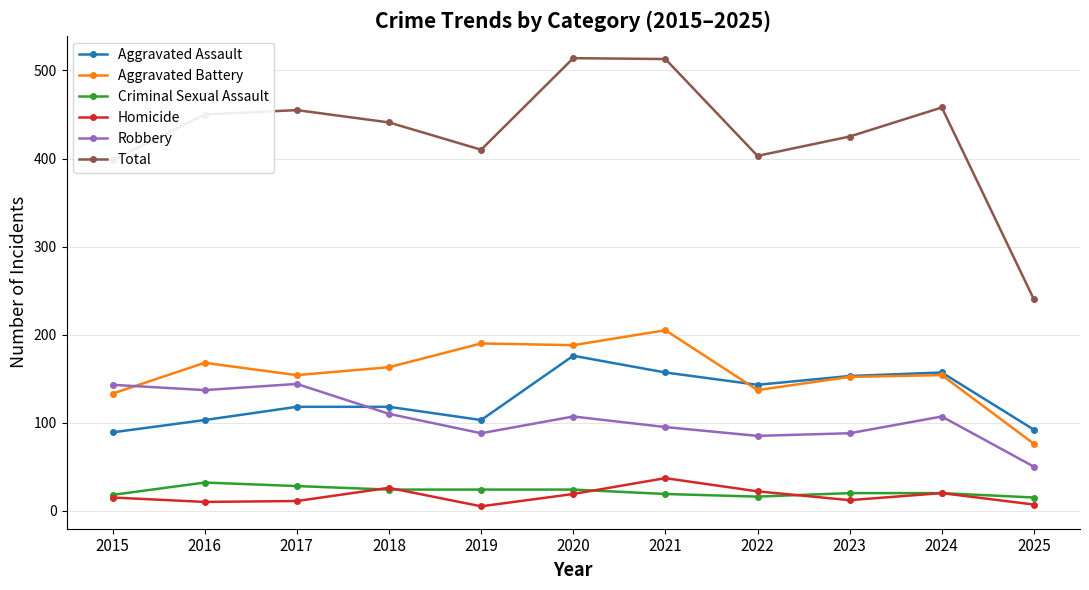

Which series has the largest total across all categories?

Total